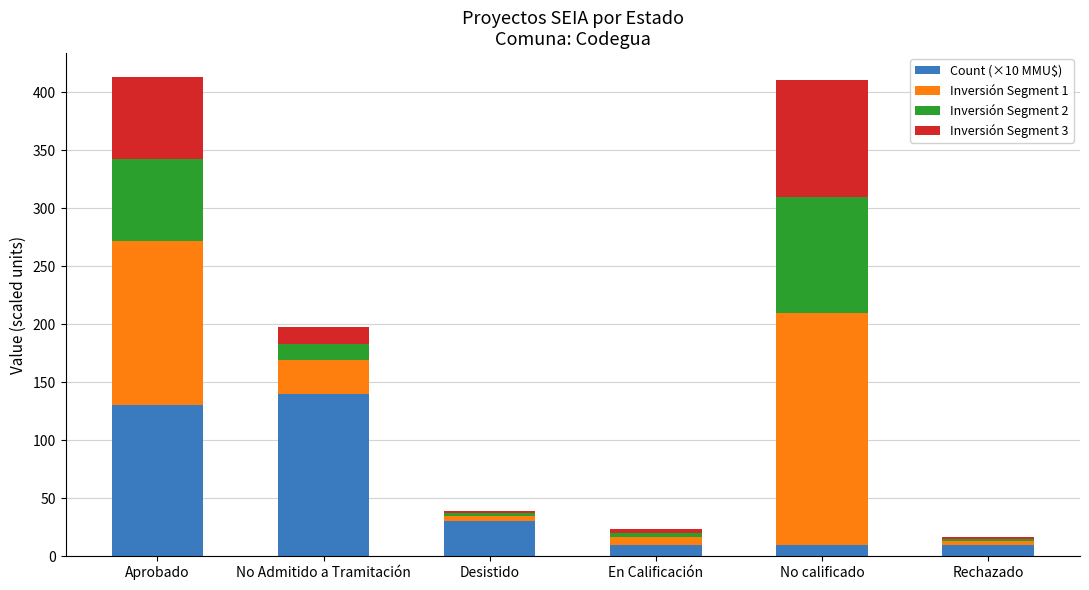

What is the highest value of the Count (×10 MMU$) series?

140.0